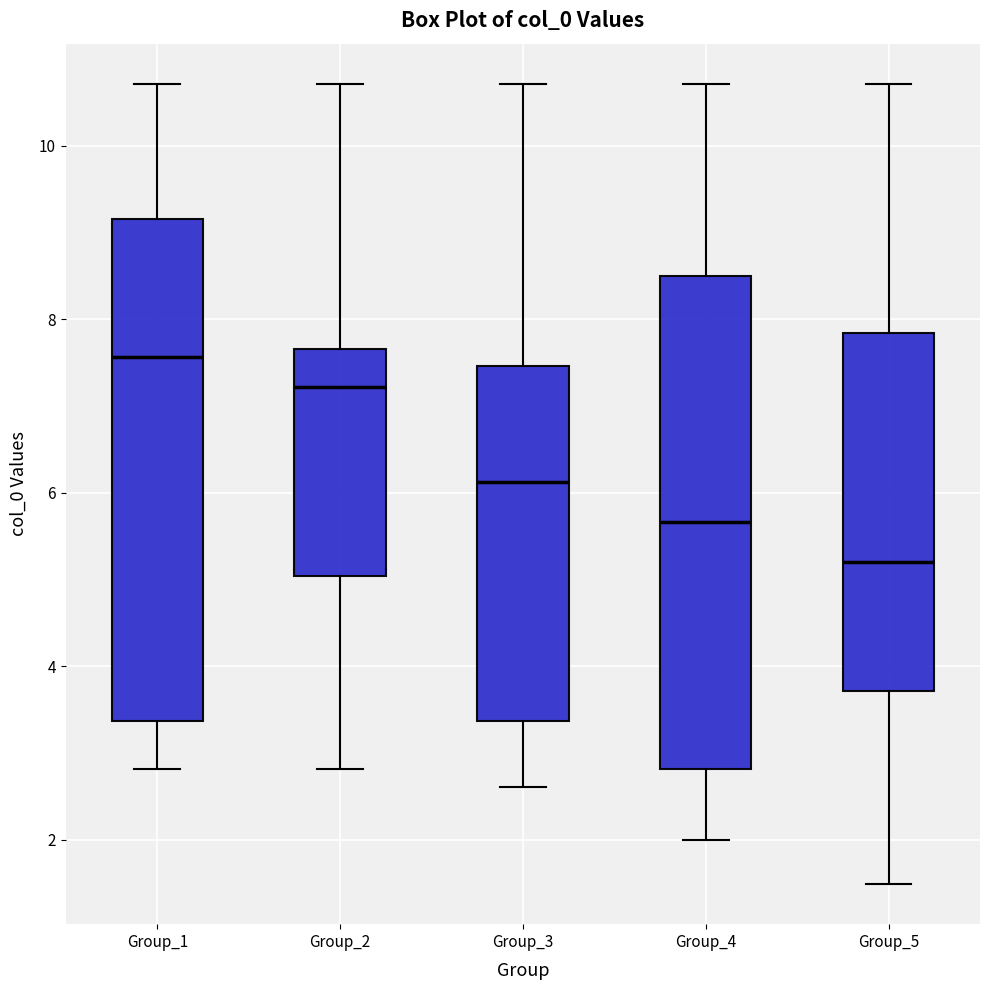

Reading left to right, read every box against the y-axis: the position of its median line, the range the box covers, and the ends of its whiskers. The values are not printed on the chart, so give them approximately, as read against the axis.

Group_1: median 7.6, box 3.4 to 9.2, whiskers 2.8 to 10.8
Group_2: median 7.2, box 5.0 to 7.6, whiskers 2.8 to 10.8
Group_3: median 6.2, box 3.4 to 7.4, whiskers 2.6 to 10.8
Group_4: median 5.6, box 2.8 to 8.6, whiskers 2.0 to 10.8
Group_5: median 5.2, box 3.8 to 7.8, whiskers 1.4 to 10.8